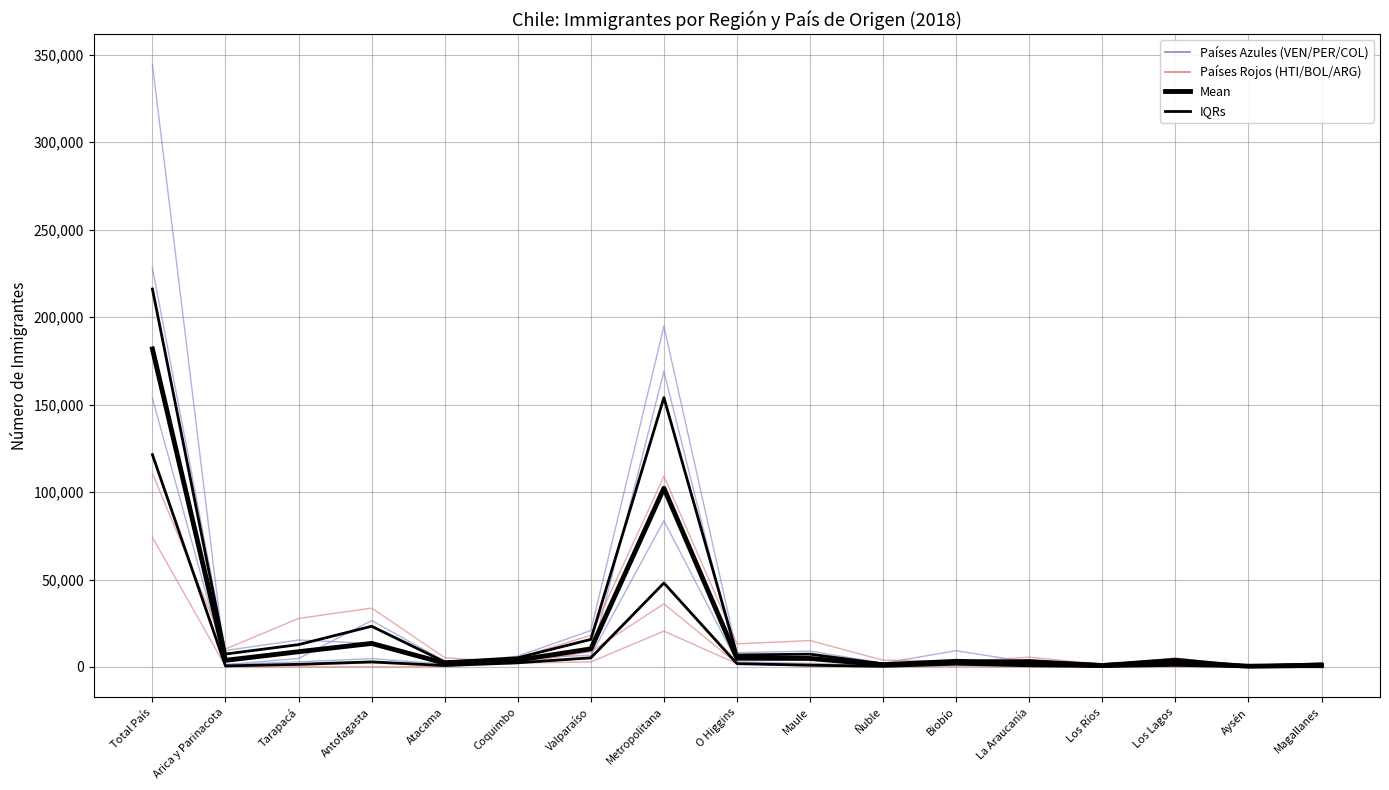

What is the label of the 14th point from the left?

Los Ríos